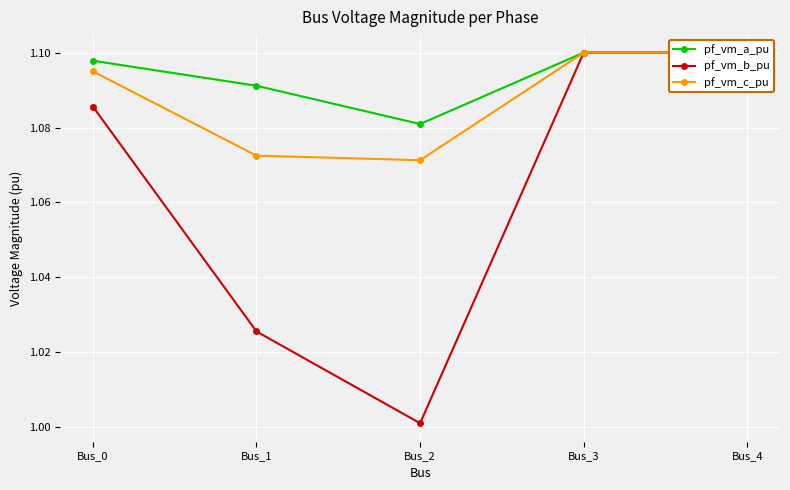

What is the minimum value shown in the chart?

1.0